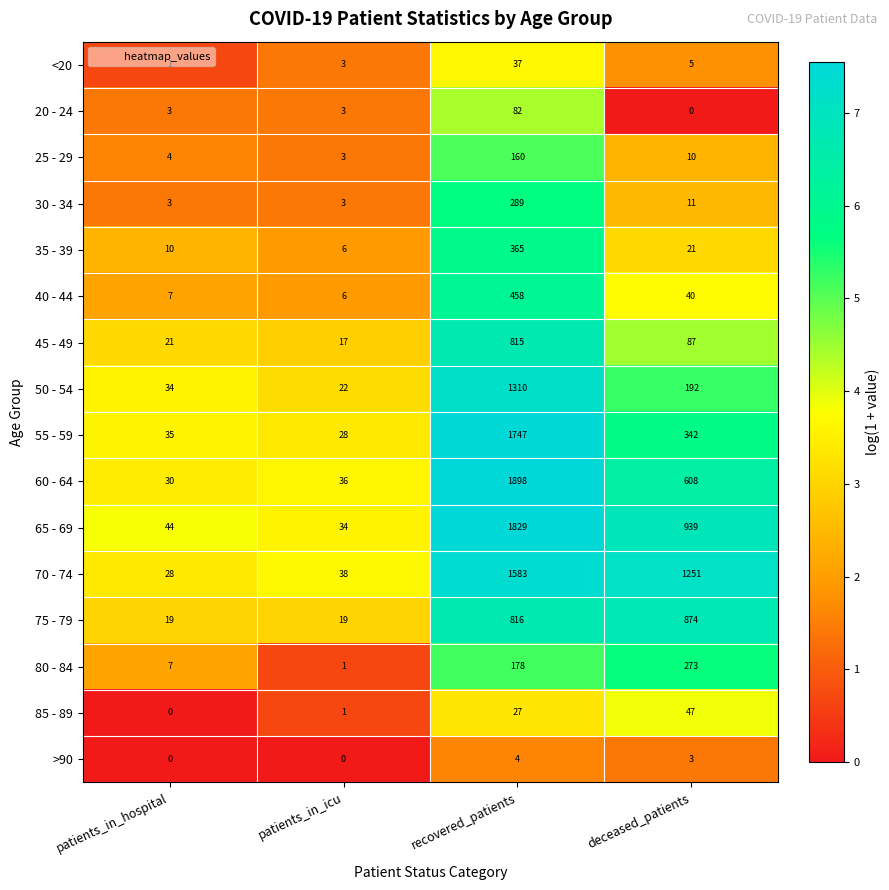

At which category is the sum across all series the highest?

recovered_patients